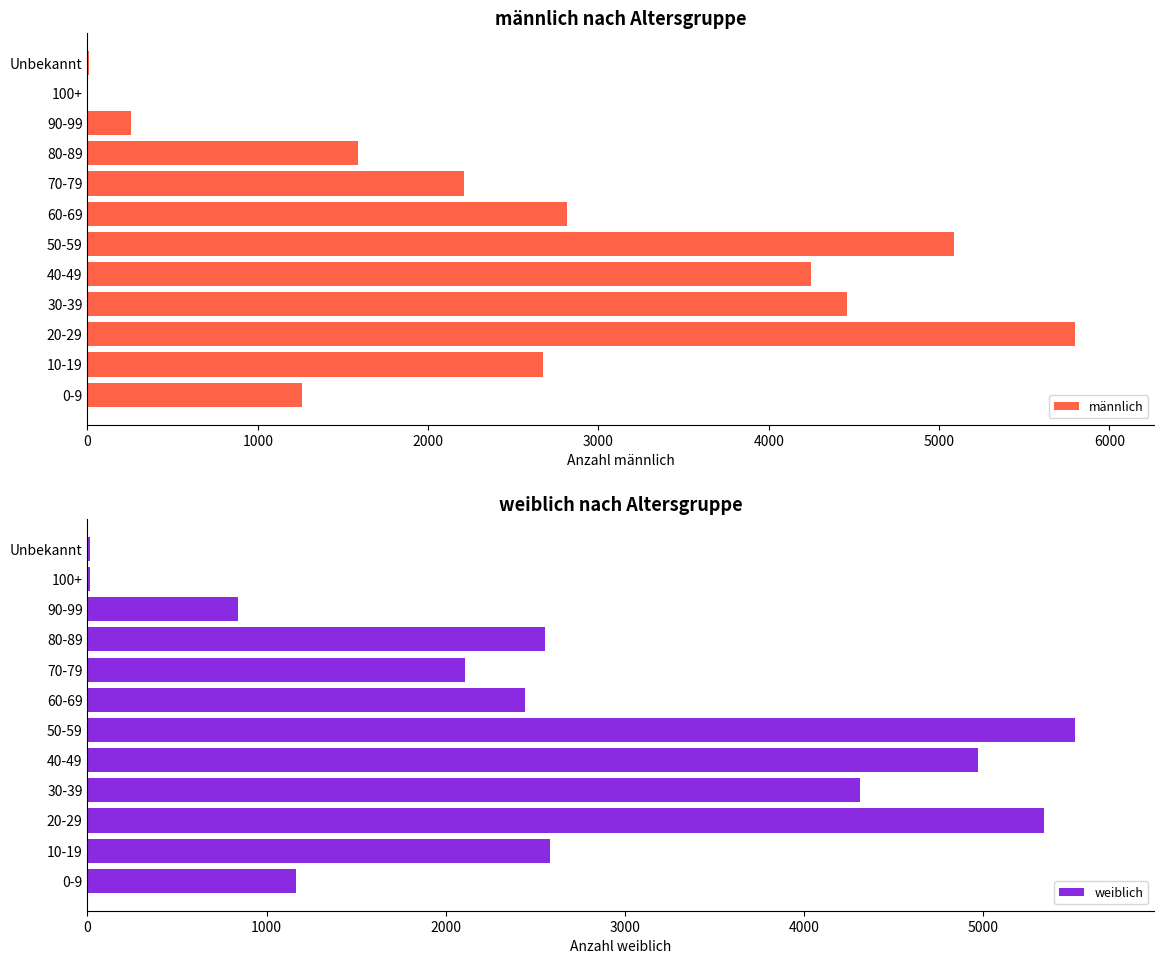

How many data points in männlich are less than 2673?

6